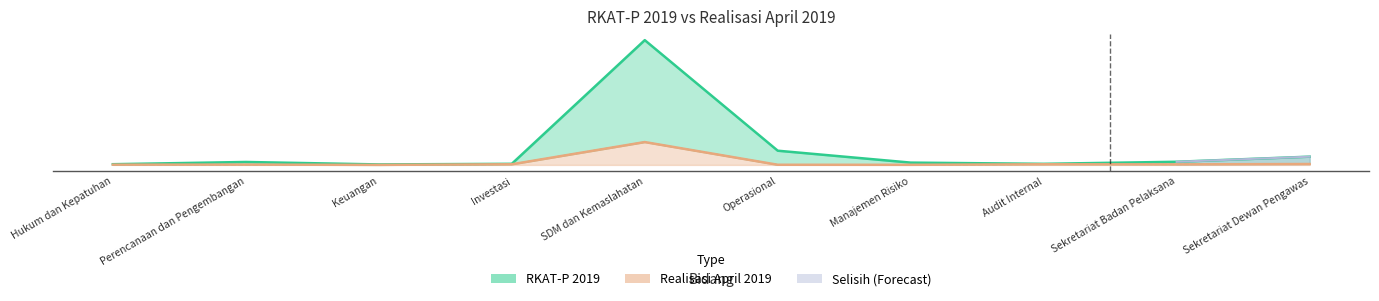

The RKAT-P 2019 series shows 2446776365 at Investasi. True or false?

False